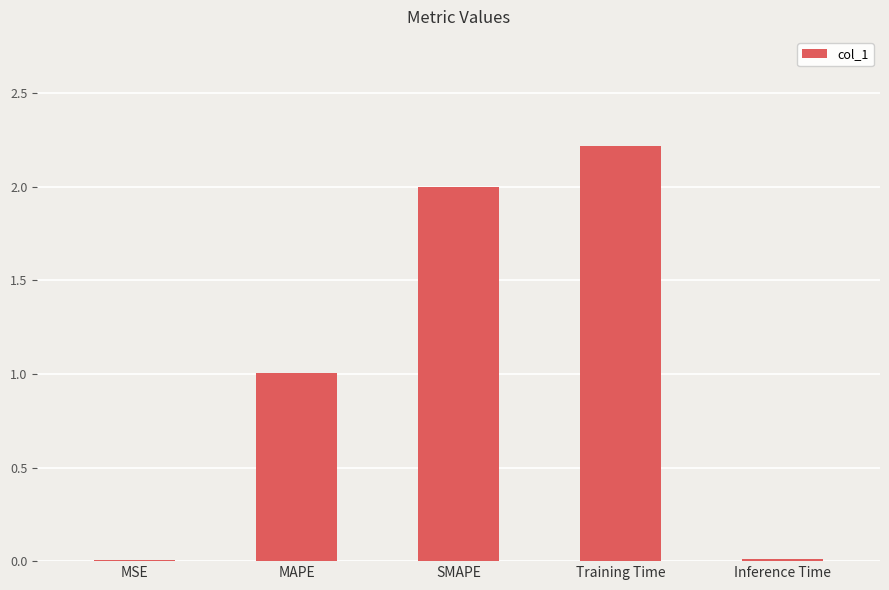

How many data points are above 1?

3